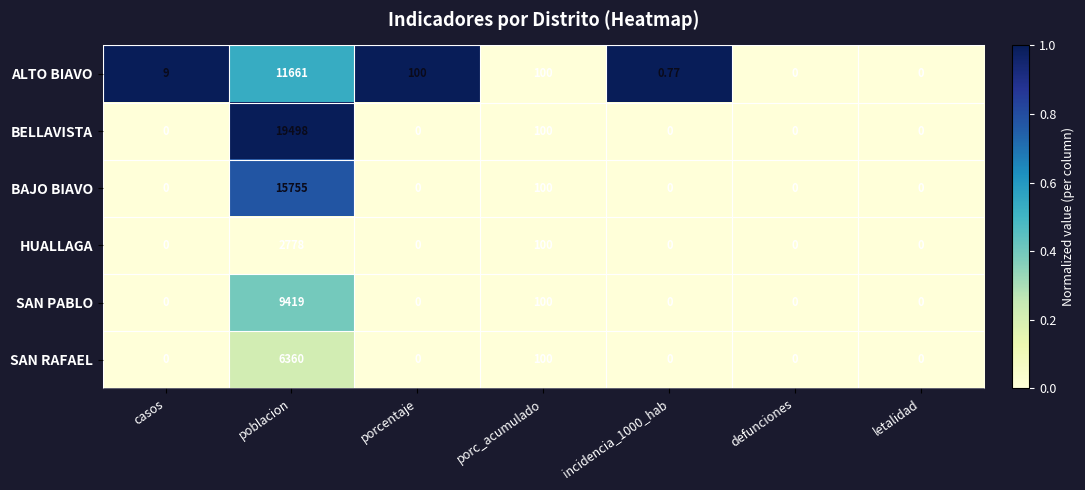

At which label does BAJO BIAVO reach its peak?

poblacion